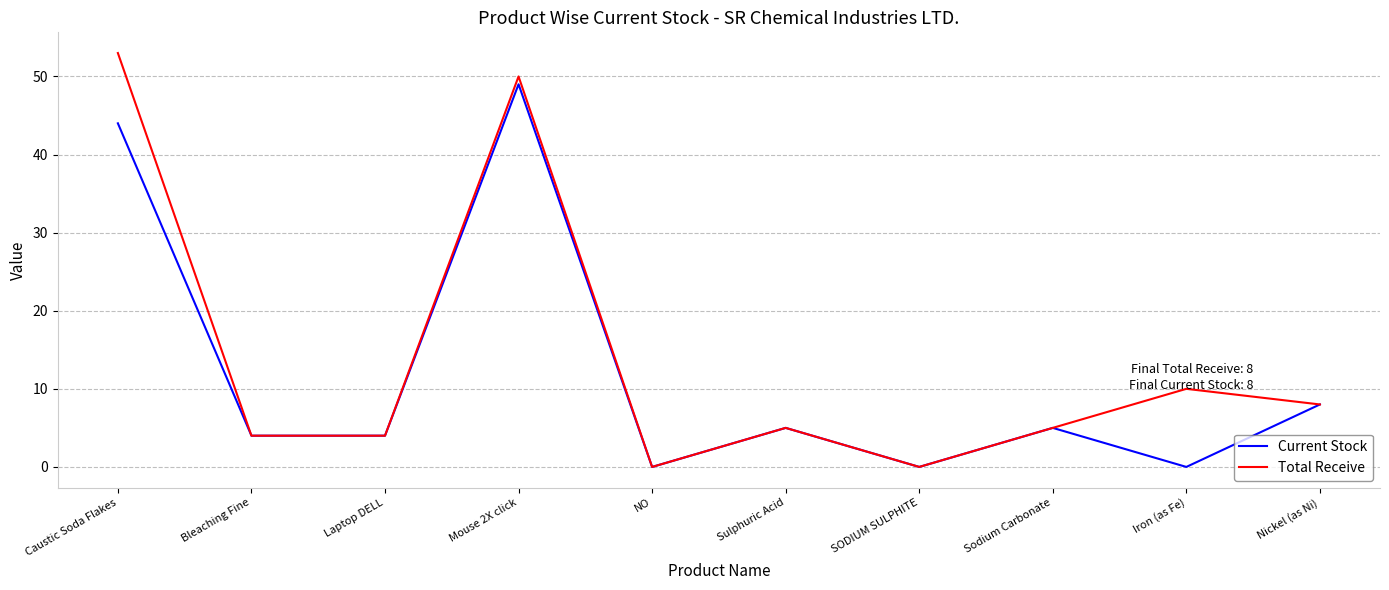

At which category is the sum across all series the highest?

Mouse 2X click